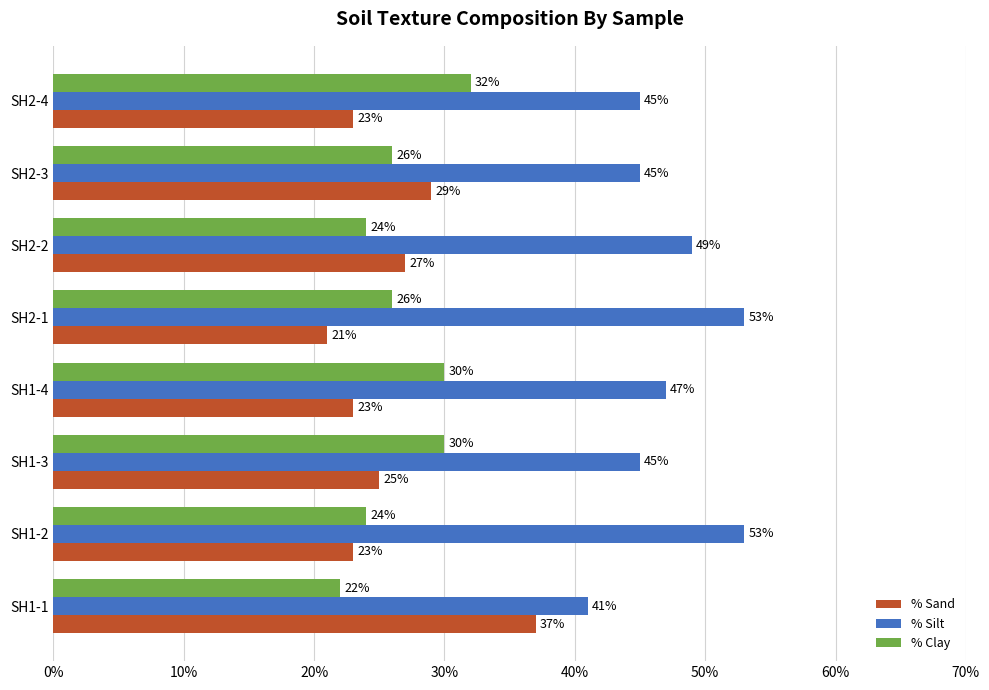

What is the difference between the second highest and minimum values in the % Sand series?

8